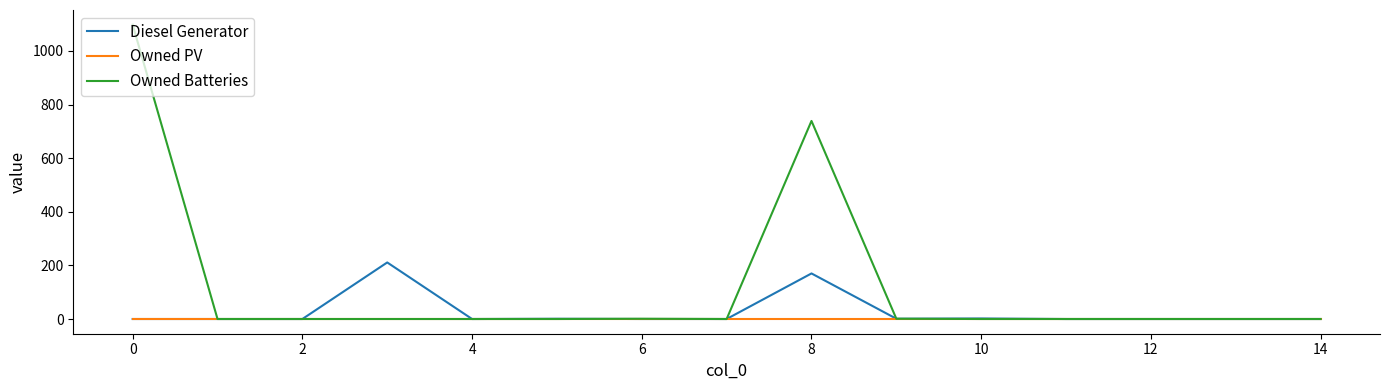

Which series has the largest total across all categories?

Owned Batteries